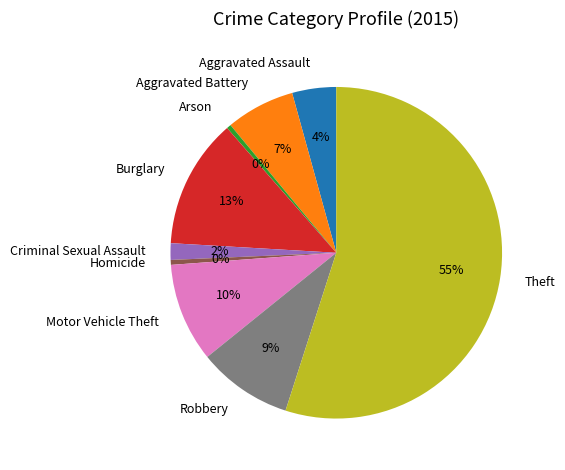

Is the sum of Theft and Criminal Sexual Assault greater than half?

Yes